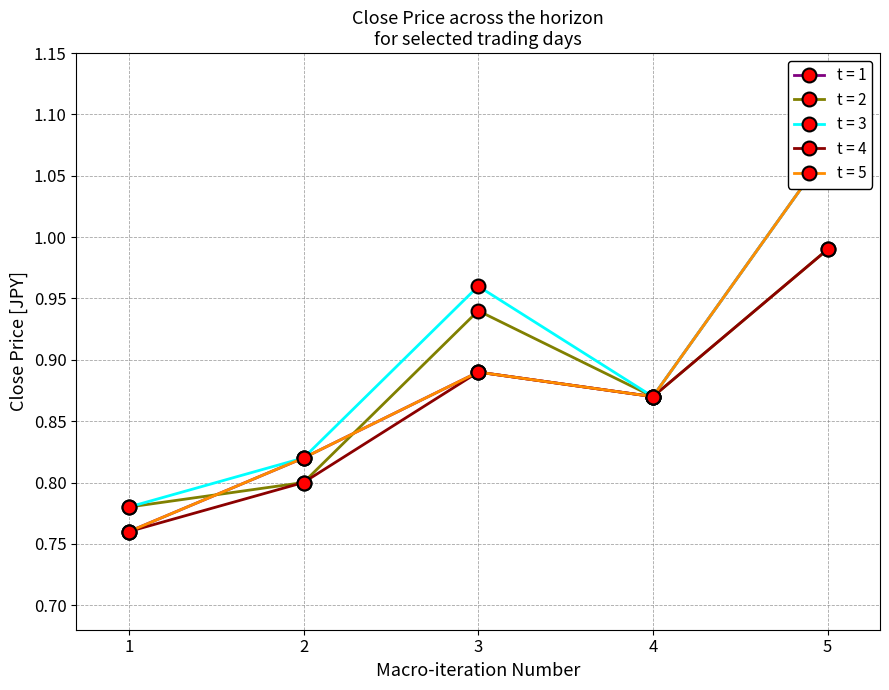

What is the difference between the t = 5 values at 3 and 2?

0.1